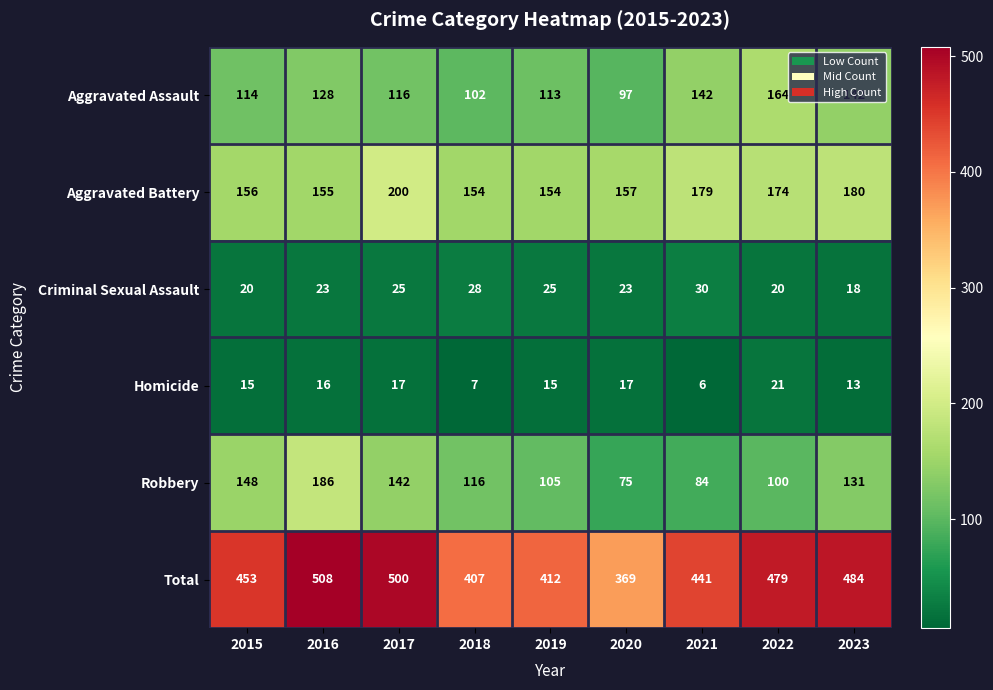

What is the difference between the second highest and minimum values in the Aggravated Assault series?

45